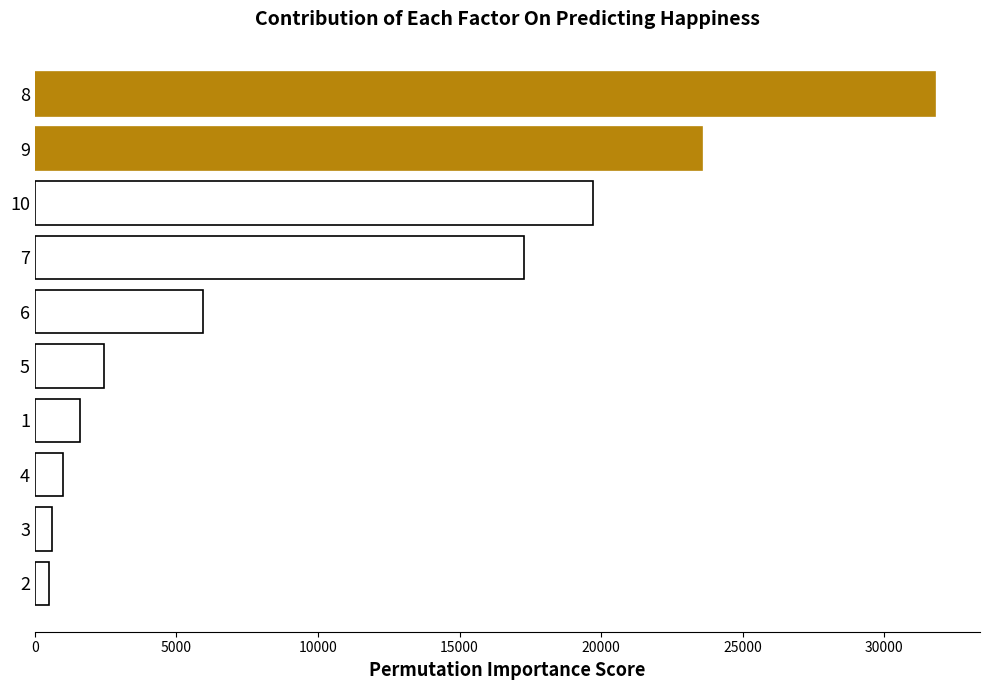

The value at 6 is 2119. True or false?

False